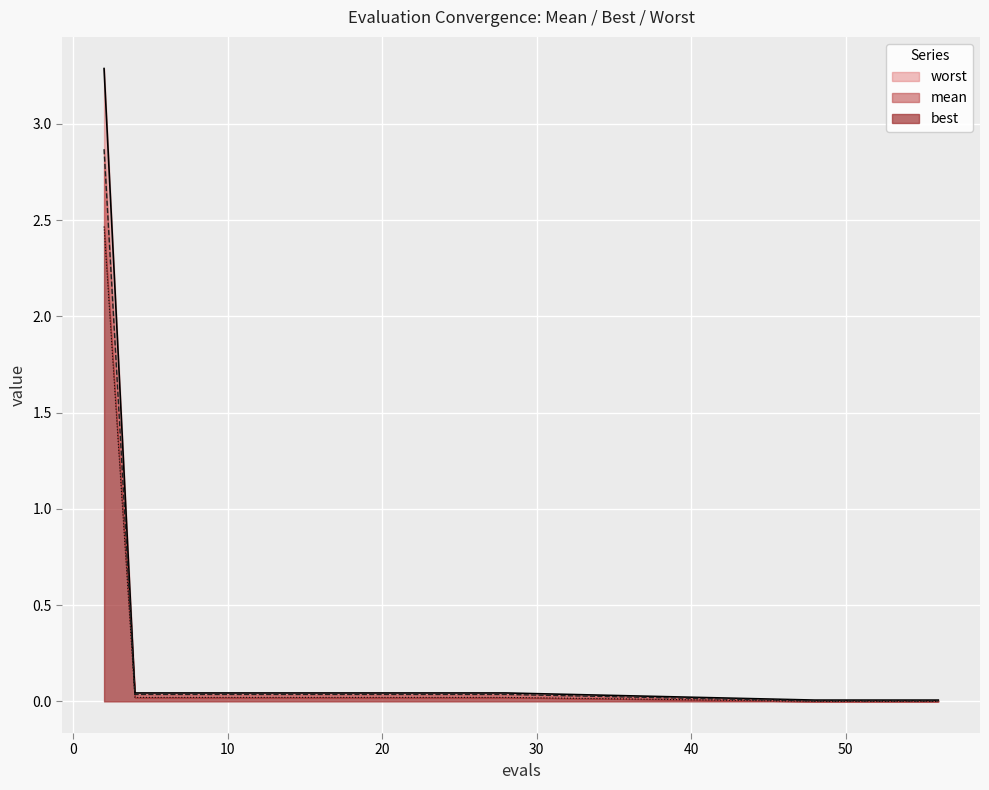

What is the total value across all series at 4?

0.1